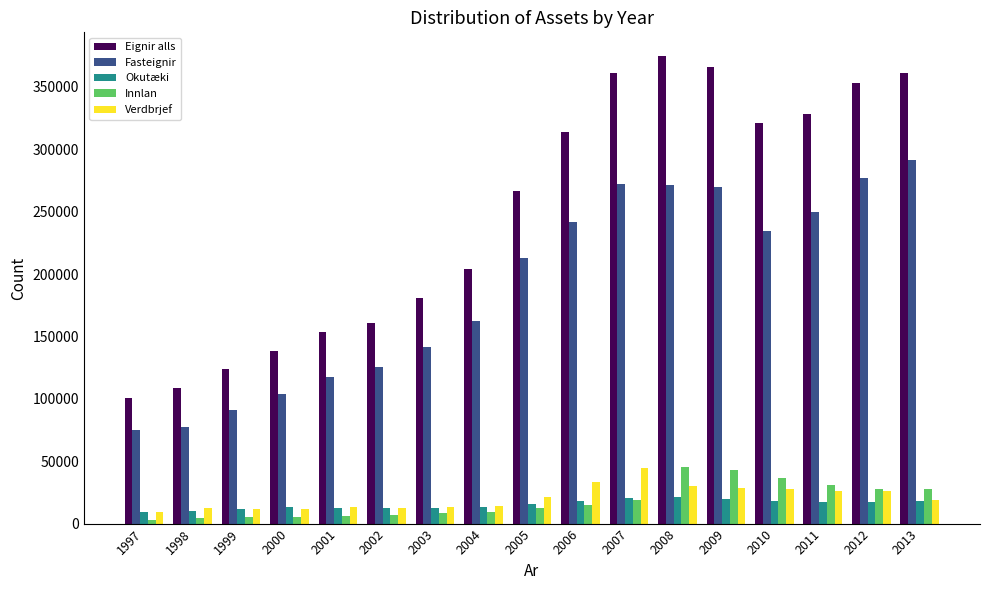

What is the lowest value of the Innlan series?

2640